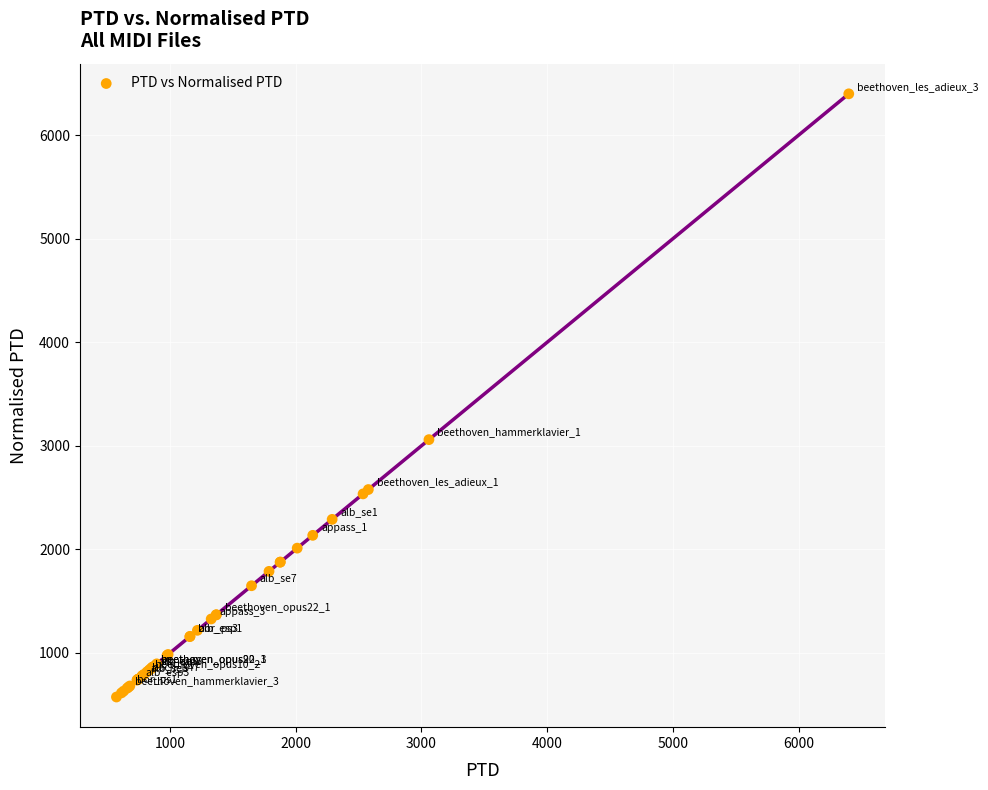

What Y value in the scatter plot is closest to 3487?

3060.2